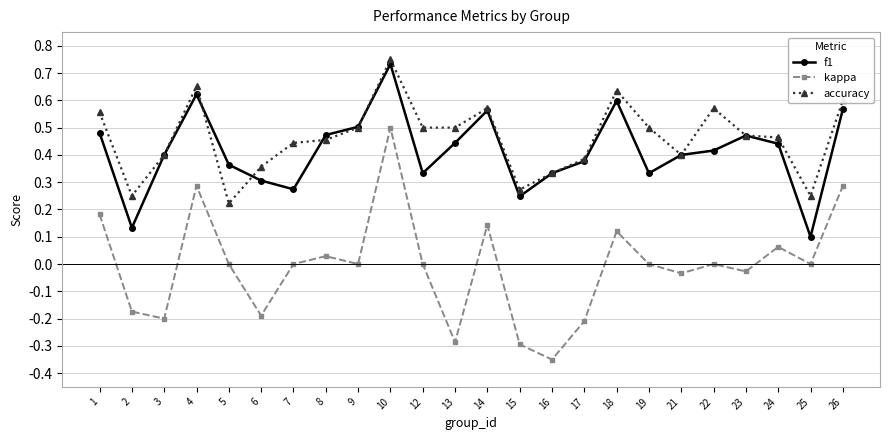

True or false: kappa and accuracy cross at least once.

False